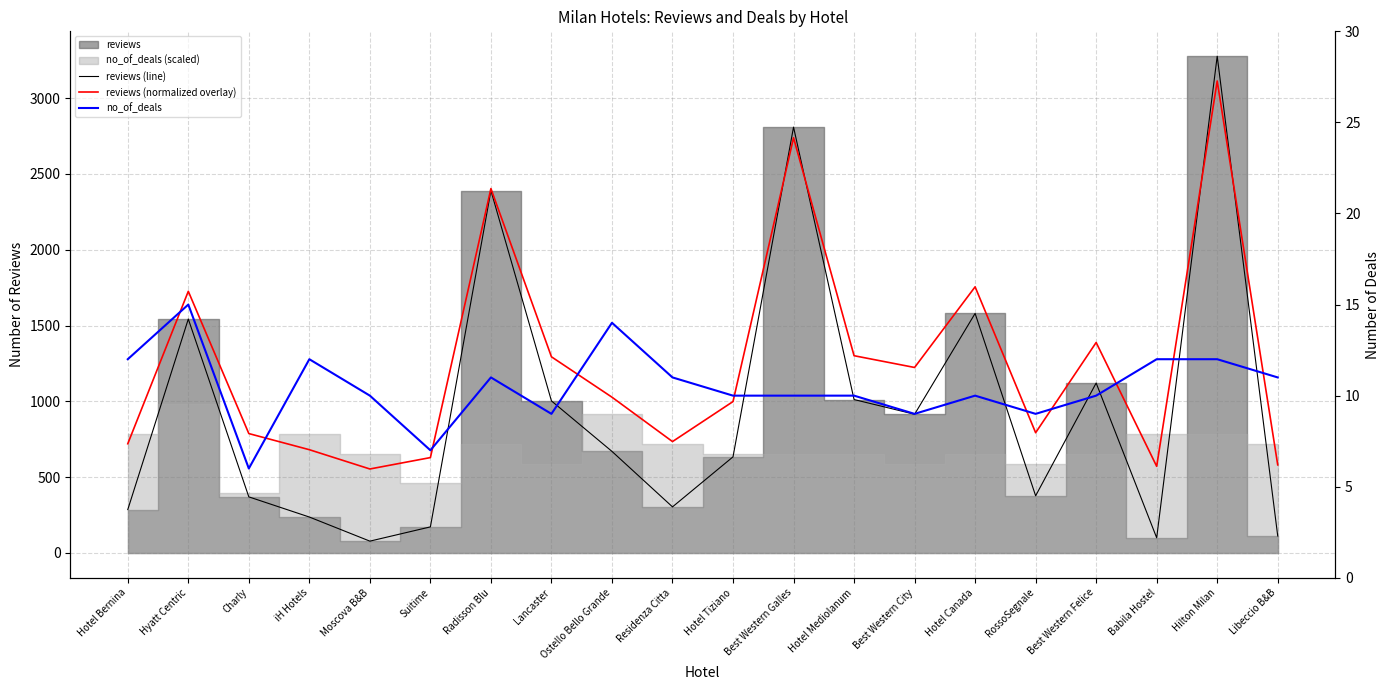

What is the difference between the no_of_deals values at Ostello Bello Grande and Hilton Milan?

2.0